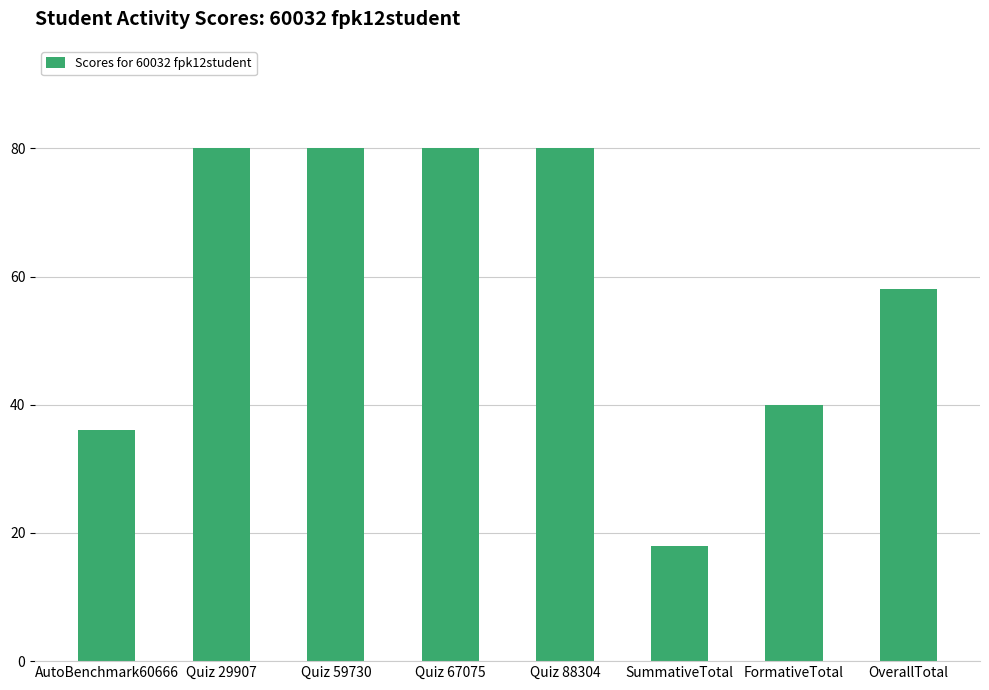

Which label corresponds to the smallest value in the chart?

SummativeTotal